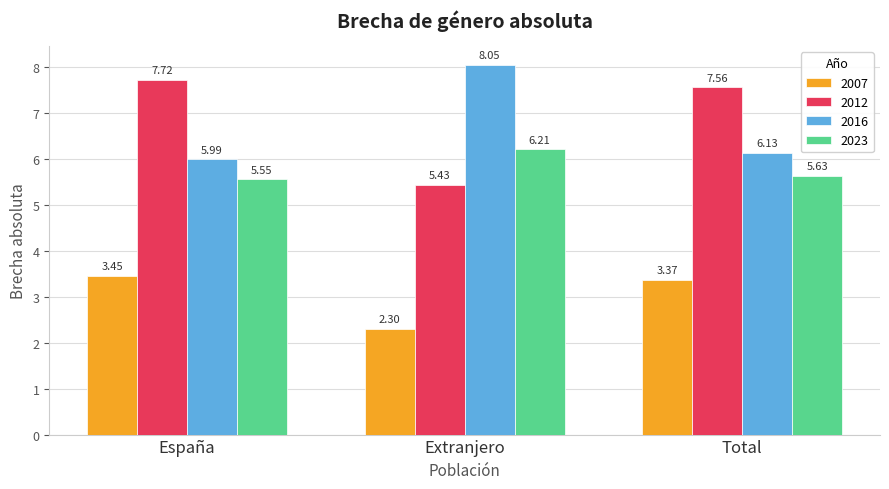

What is the sum of the 2007 values at España and Total?

6.8